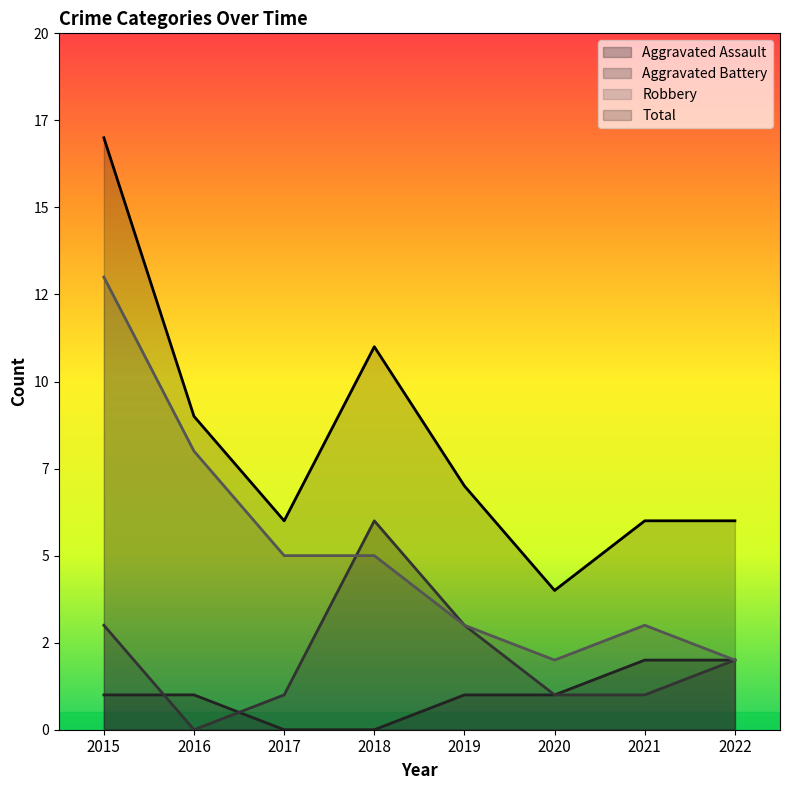

True or false: Robbery and Aggravated Assault cross at least once.

False